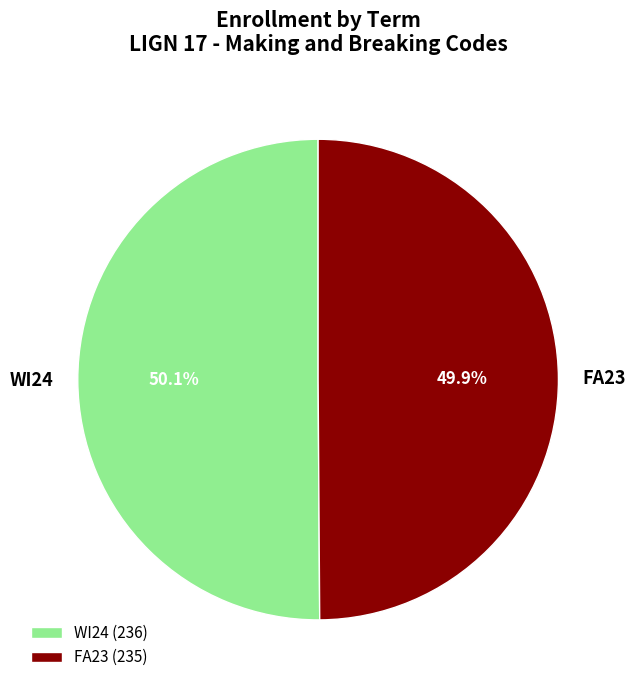

Is the sum of WI24 and FA23 greater than half?

Yes